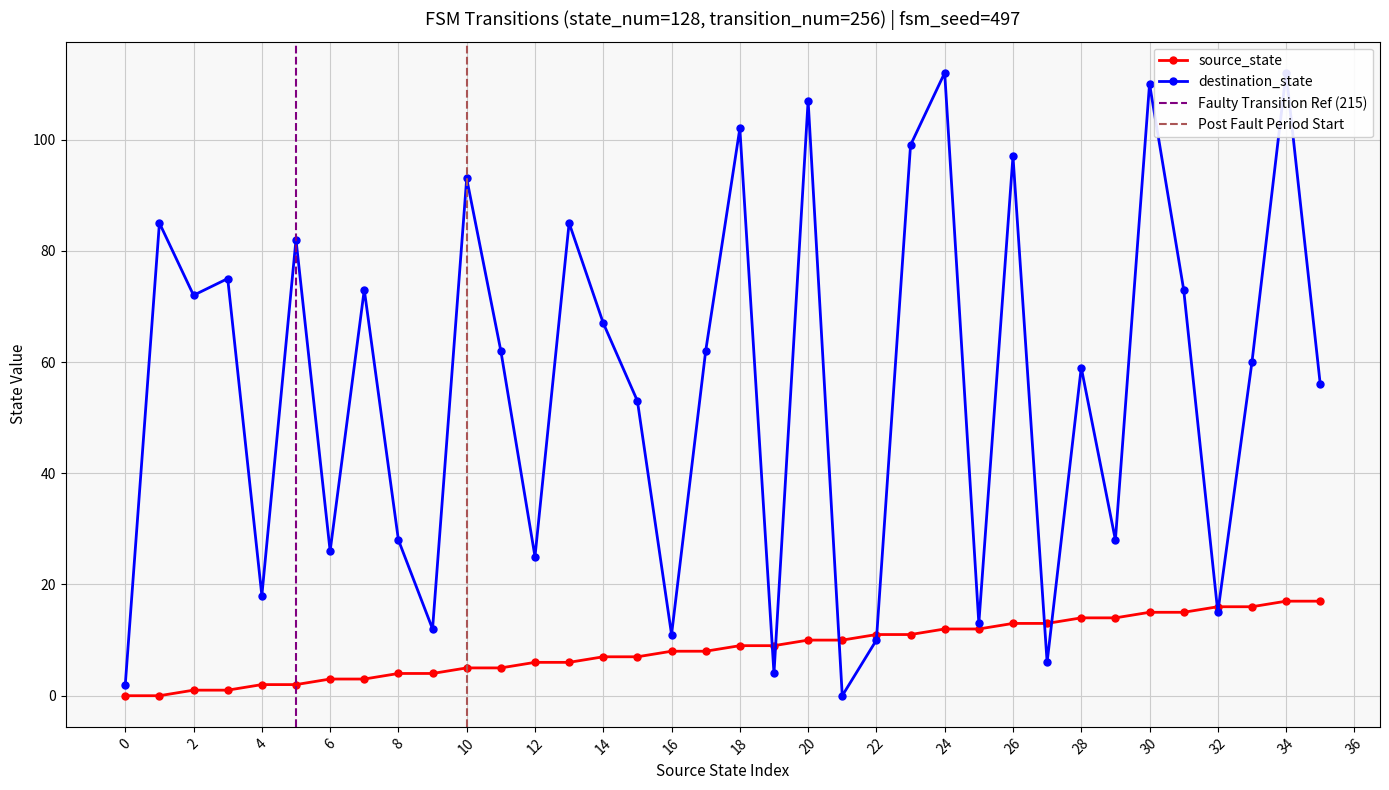

How many interior local valleys does the destination_state series have?

12